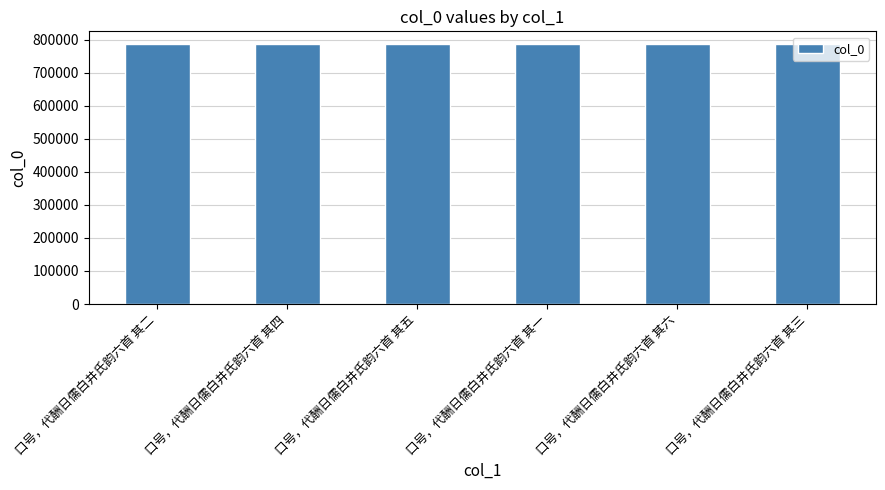

How many values are below 786425?

3